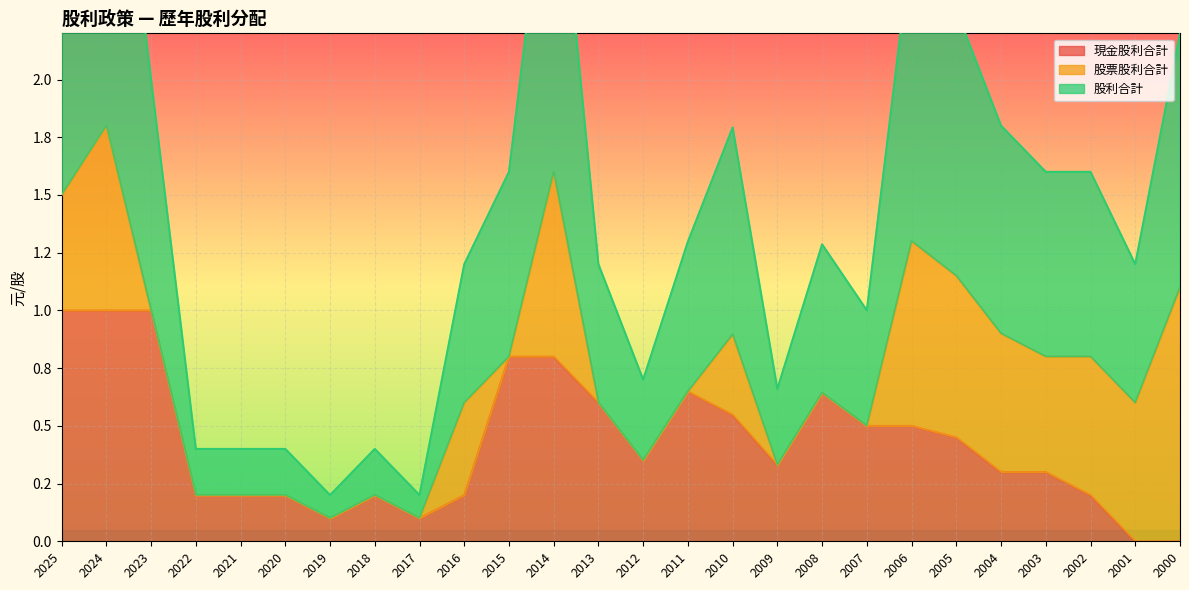

True or false: 股利合計 has a value of 0.8 at 2003.

True